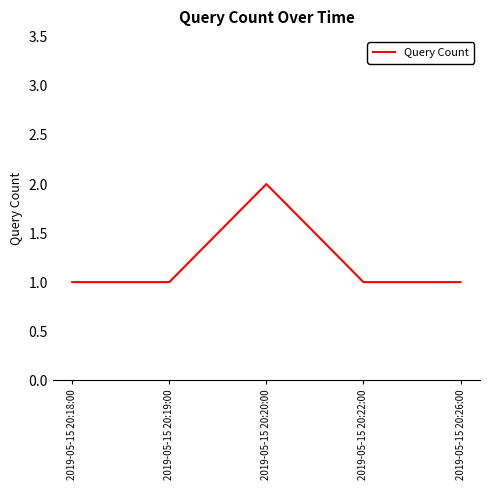

What is the sum of the values at 2019-05-15 20:19:00 and 2019-05-15 20:20:00?

3